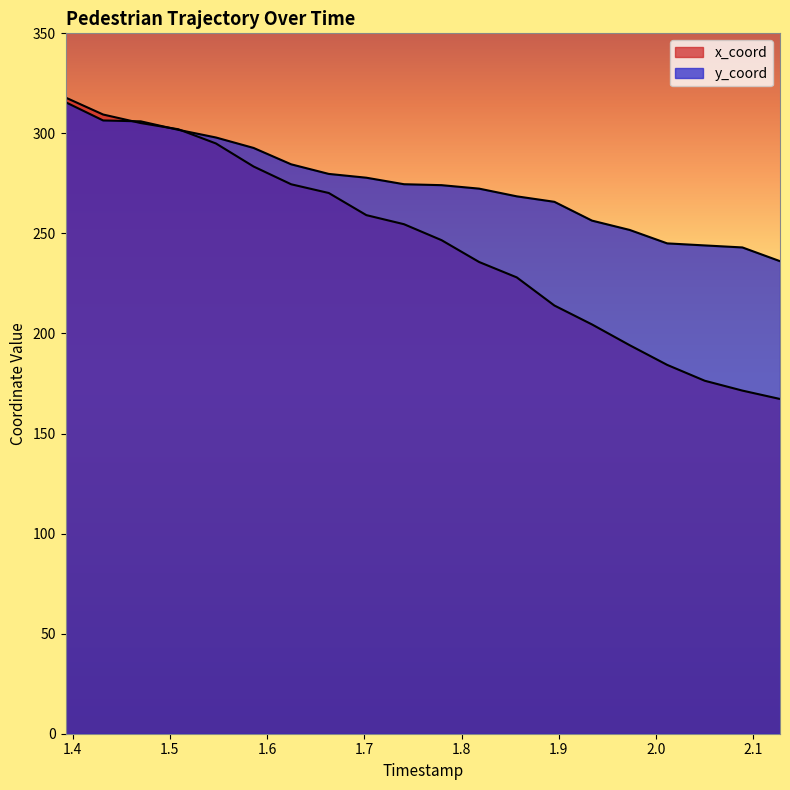

Is it true that y_coord equals 97.5 at 1.8181578947368424?

False